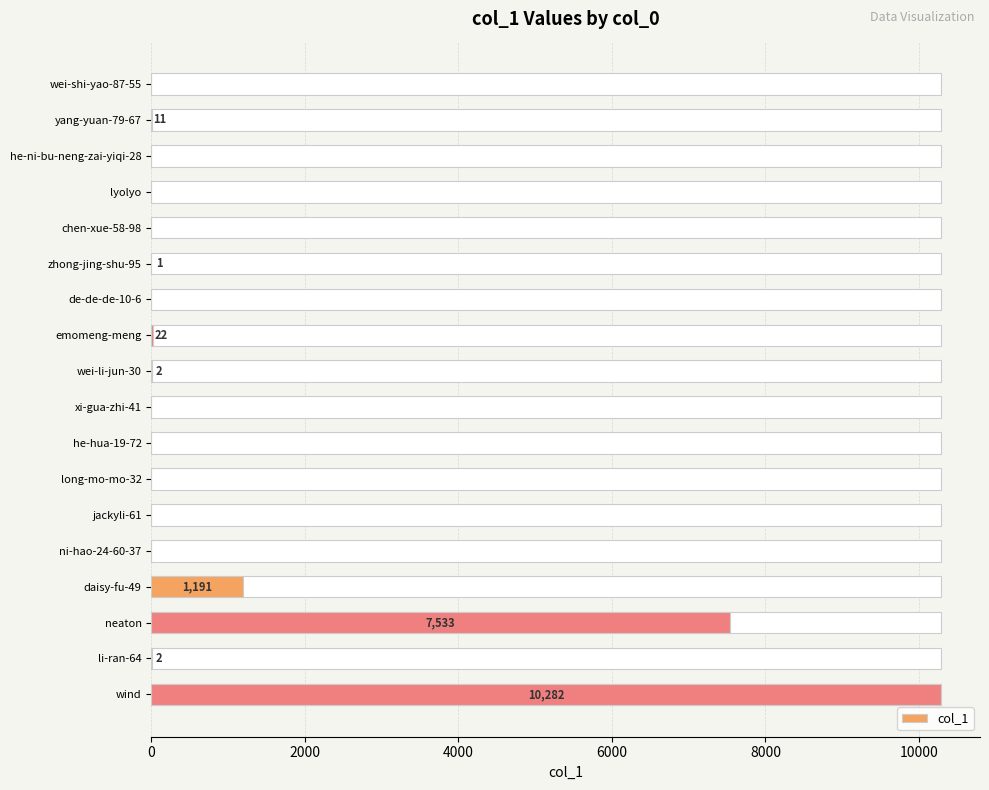

Reading left to right, transcribe all the data shown in this chart.

0	11	0	0	0	1	0	22	2	0	0	0	0	0	1191	7533	2	10282